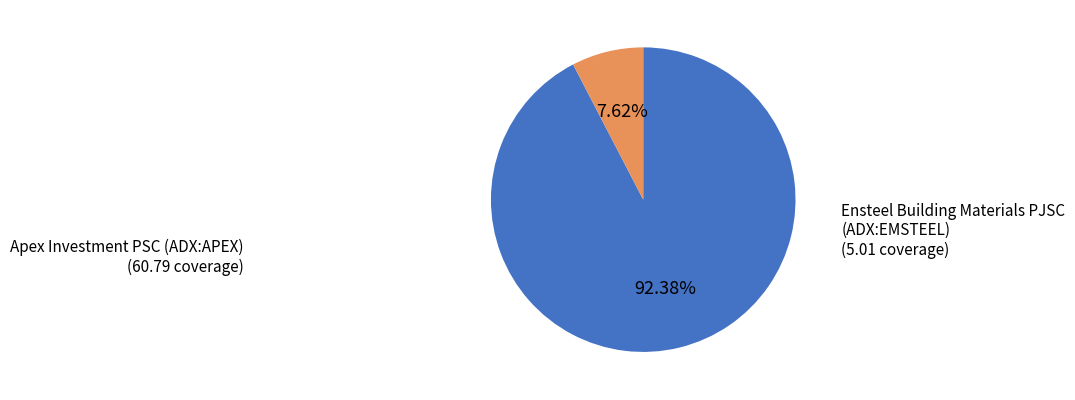

Is there any slice that represents more than half of the pie?

Yes